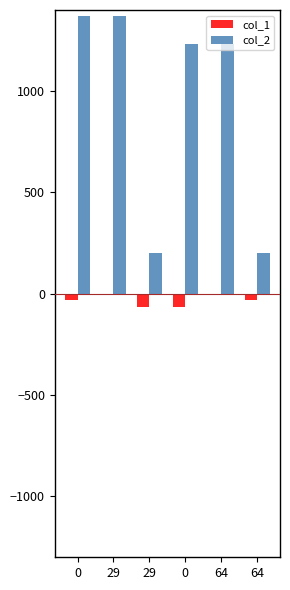

Between 29 and 64, which series saw the biggest shift?

col_2